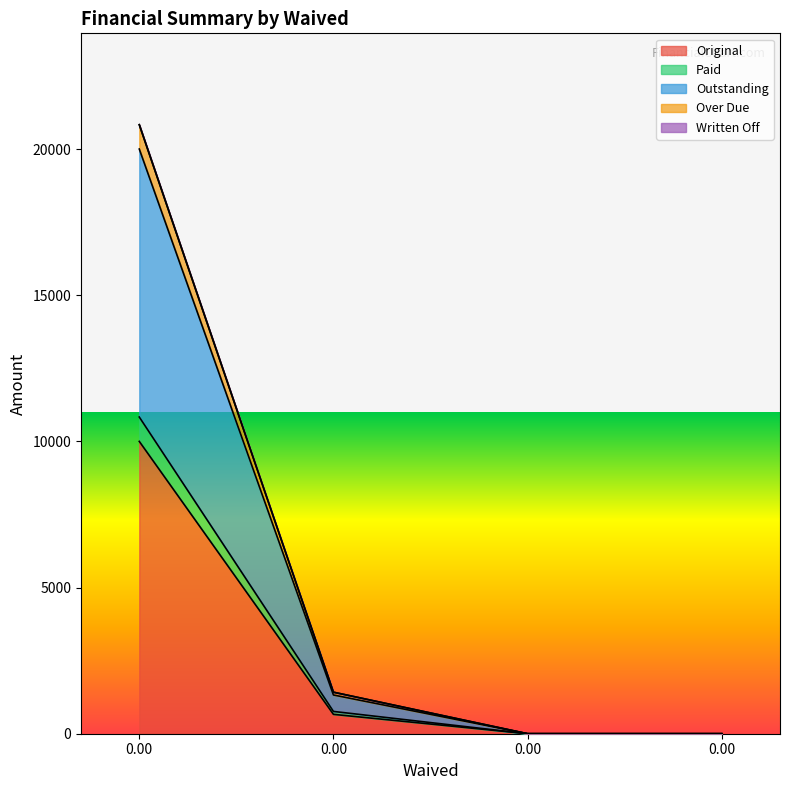

Reading right to left, extract all data points from this chart.

Original: 0=0.0	0=0.0	0=662.5	0=10000.0
Paid: 0=0.0	0=0.0	0=762.5	0=10833.3
Outstanding: 0=0.0	0=0.0	0=1325.0	0=20000.0
Over Due: 0=0.0	0=0.0	0=1420.9	0=20833.3